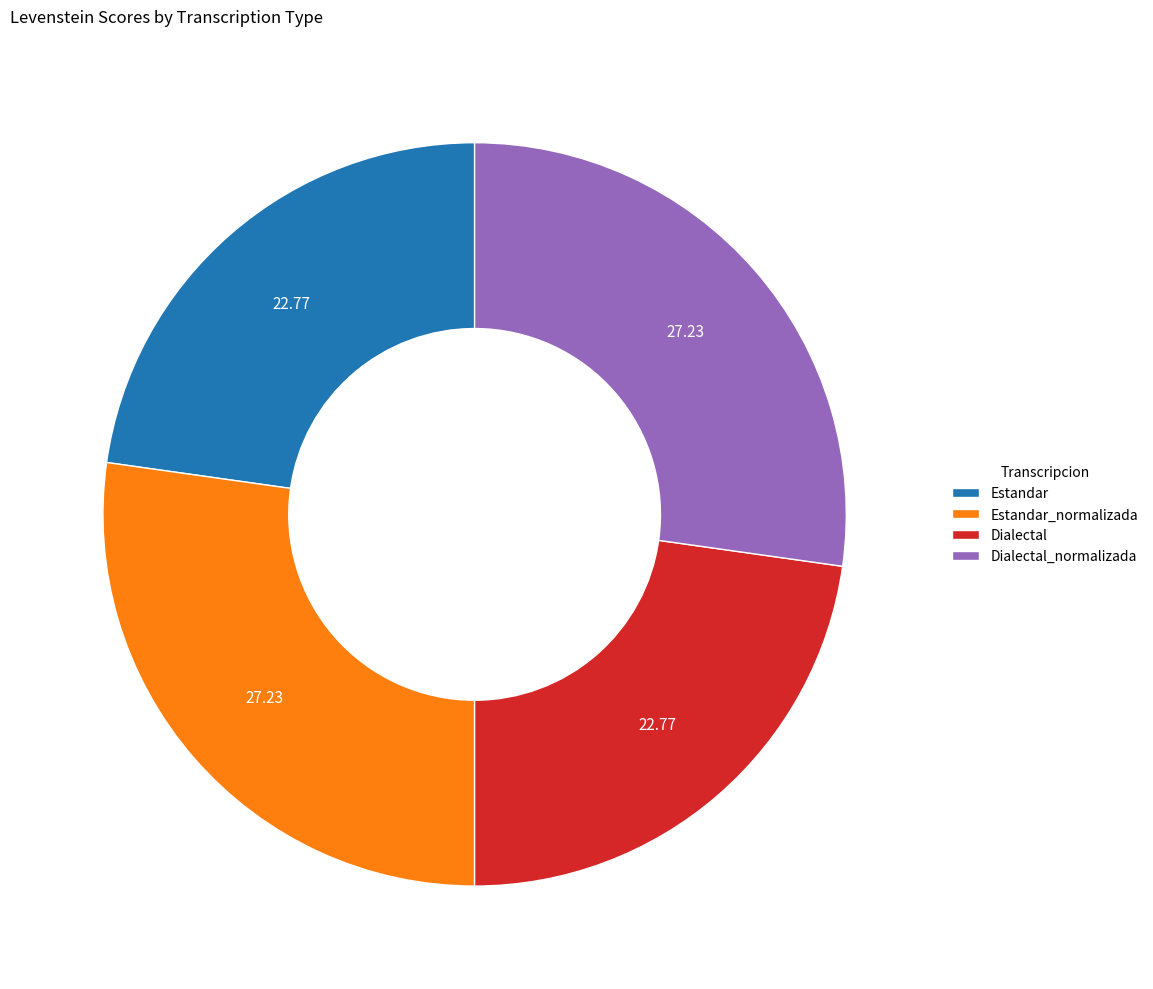

Count the number of slices in the pie.

4